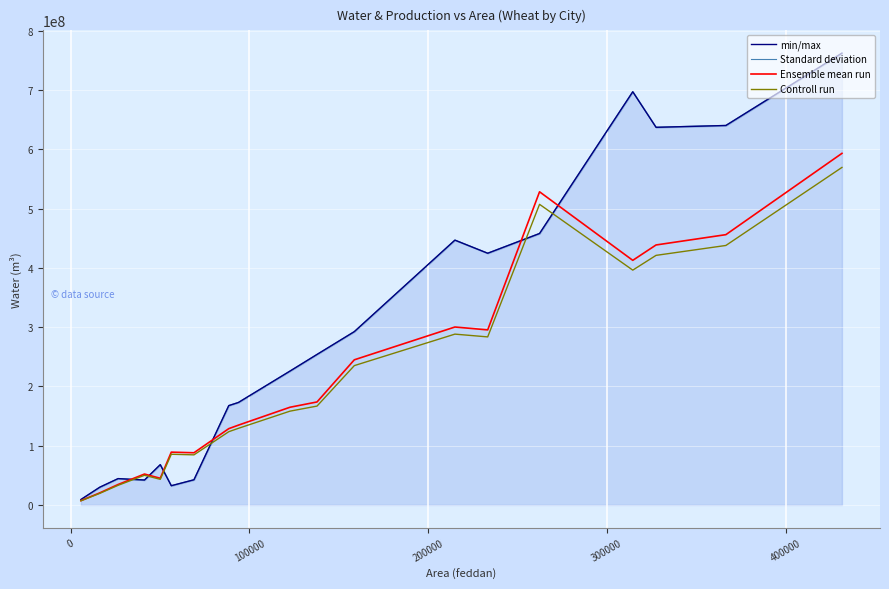

True or false: Ensemble mean run has more than 2 interior local peaks.

True